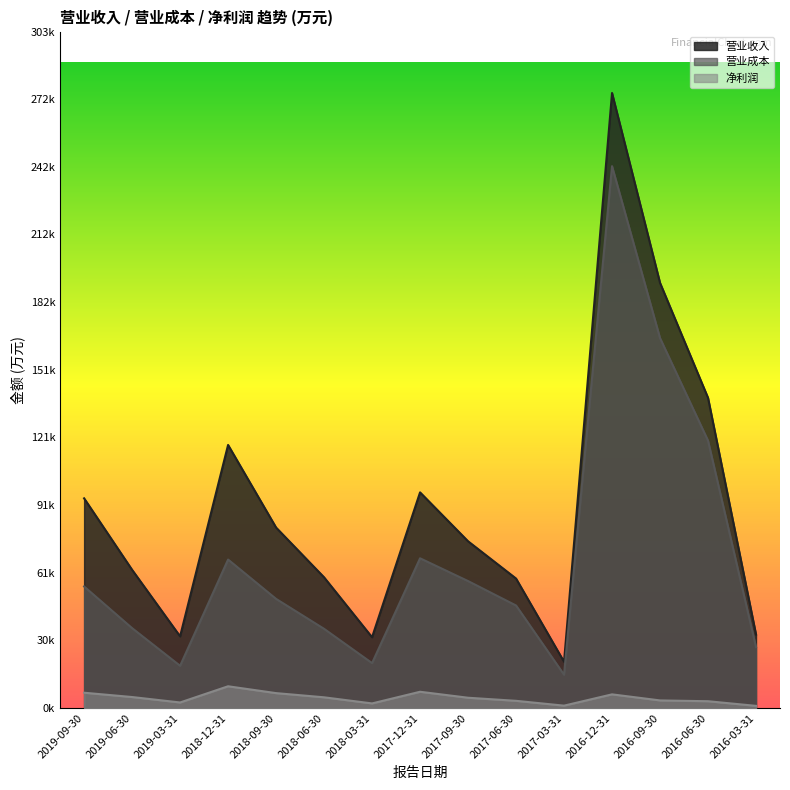

What is the difference between the maximum and minimum values in the 营业成本 series?

227444